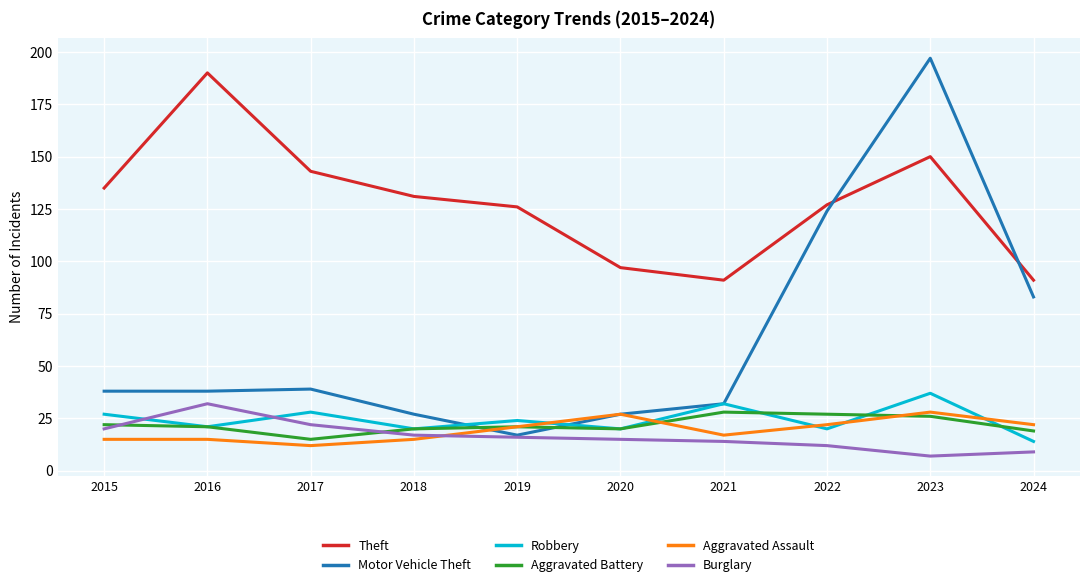

Read the Theft value at 2018.

131